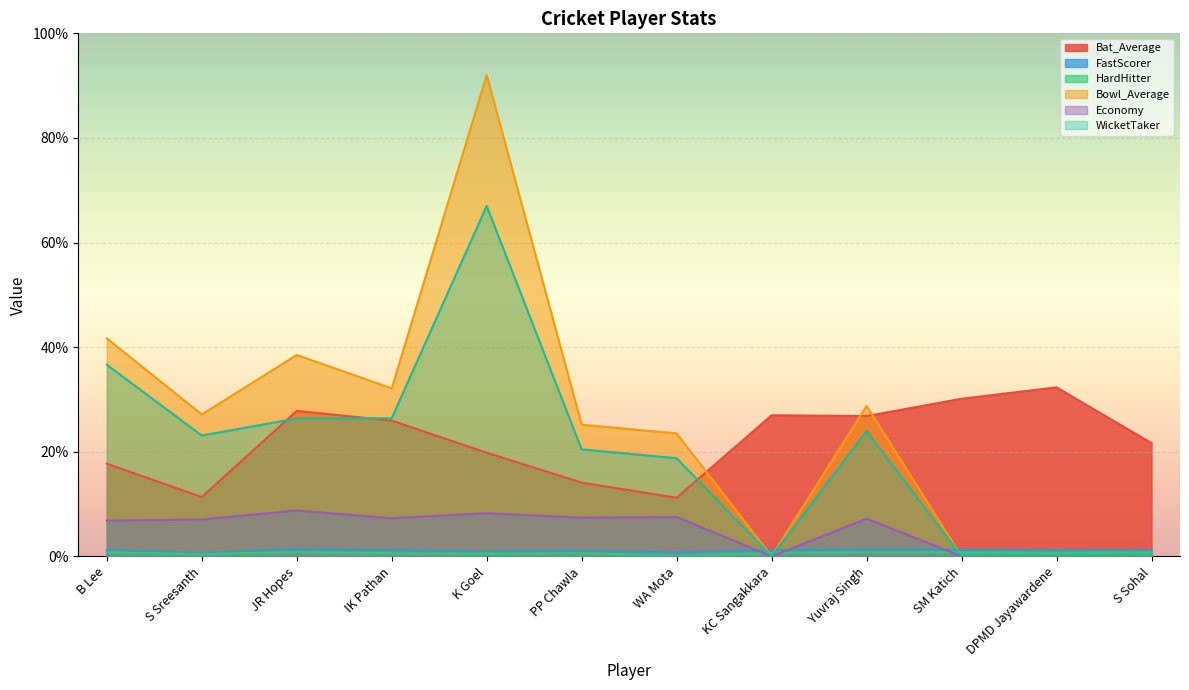

What is the highest value of the WicketTaker series?

67.0